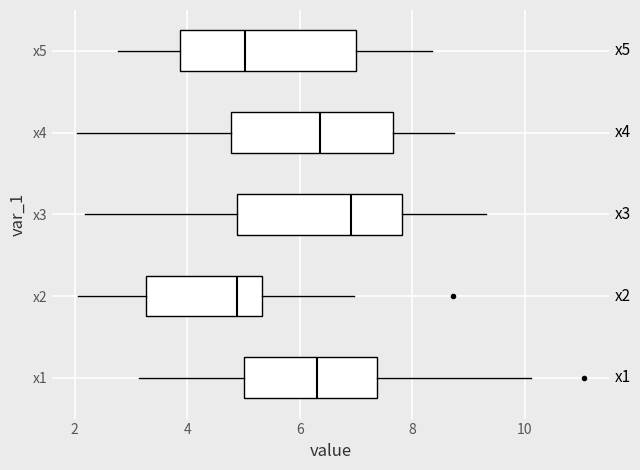

Reading bottom to top, read every box against the x-axis: the position of its median line, the range the box covers, and the ends of its whiskers. The values are not printed on the chart, so give them approximately, as read against the axis.

x1: median 6.4, box 5.0 to 7.4, whiskers 3.2 to 10.2
x2: median 4.8, box 3.2 to 5.4, whiskers 2.0 to 7.0
x3: median 7.0, box 4.8 to 7.8, whiskers 2.2 to 9.4
x4: median 6.4, box 4.8 to 7.6, whiskers 2.0 to 8.8
x5: median 5.0, box 3.8 to 7.0, whiskers 2.8 to 8.4